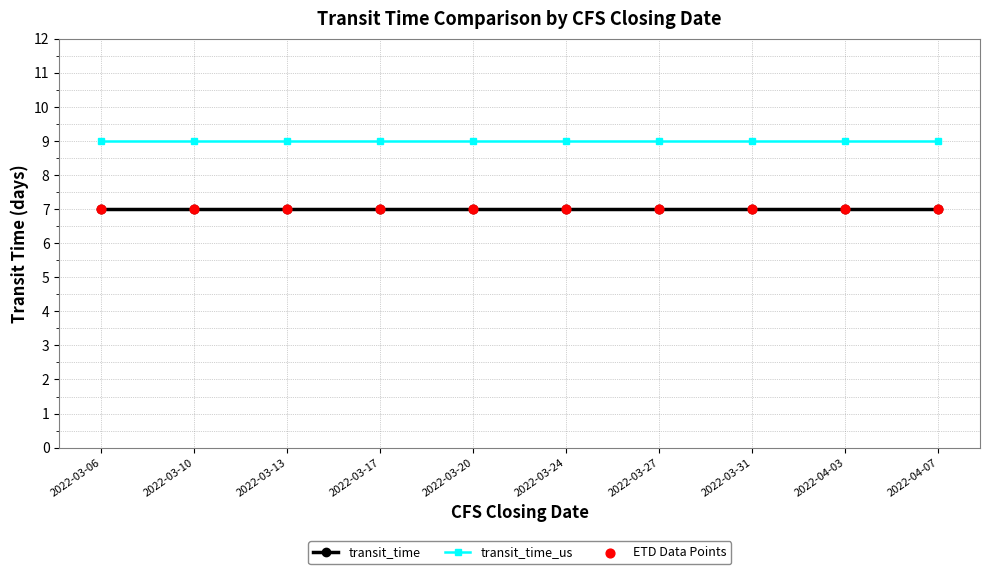

What is the total value across all series at 2022-03-17?

16